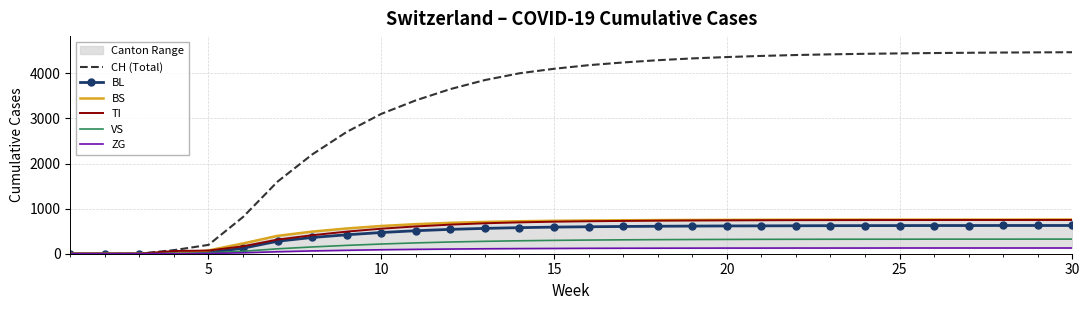

What is the difference between the maximum and second lowest values in the TI series?

749